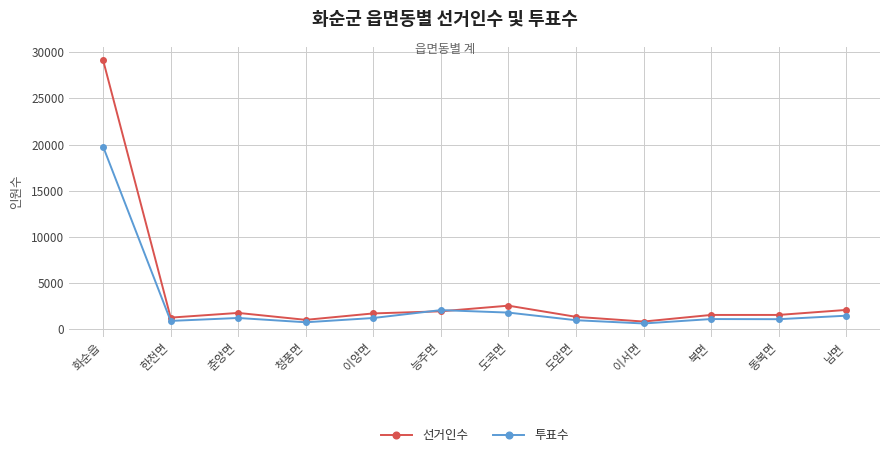

At which category is the sum across all series the highest?

화순읍